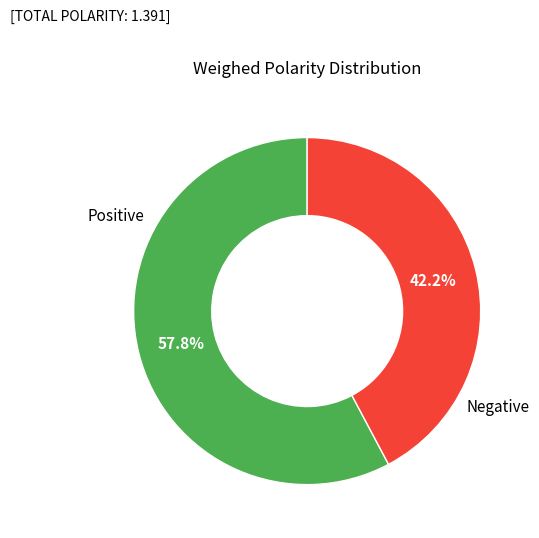

Is Positive the majority of the pie?

Yes